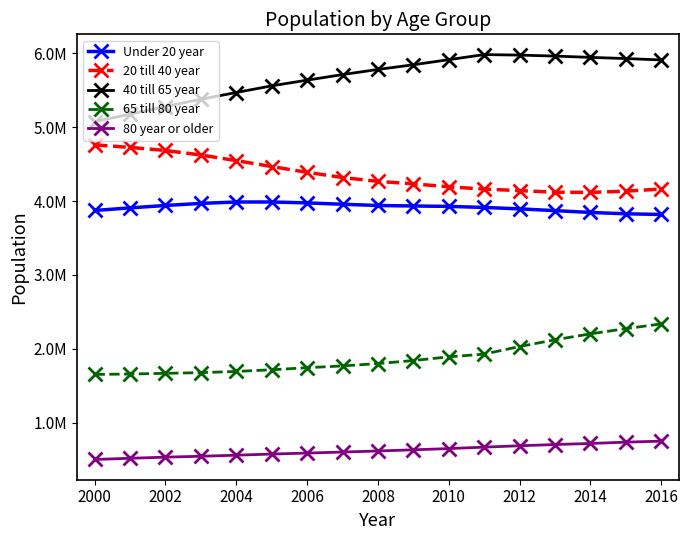

What is the difference between the second highest and minimum values in the 20 till 40 year series?

609452